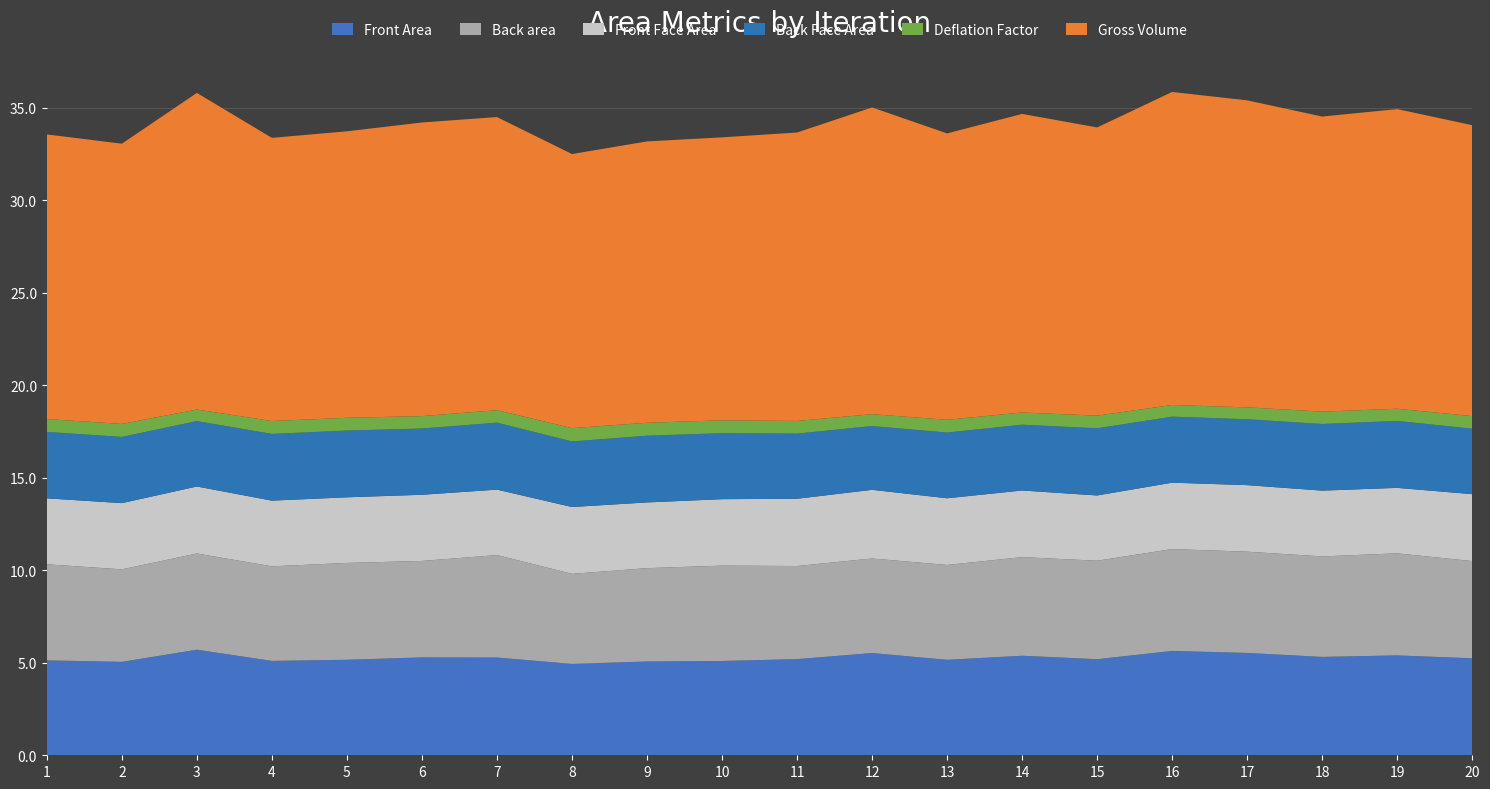

Reading right to left, transcribe all the data shown in this chart.

Front Area: 20=5.2	19=5.4	18=5.3	17=5.5	16=5.6	15=5.2	14=5.4	13=5.2	12=5.5	11=5.2	10=5.1	9=5.1	8=4.9	7=5.3	6=5.3	5=5.2	4=5.1	3=5.7	2=5.1	1=5.1
Back area: 20=5.3	19=5.5	18=5.4	17=5.5	16=5.5	15=5.3	14=5.3	13=5.1	12=5.1	11=5.0	10=5.2	9=5.0	8=4.9	7=5.5	6=5.2	5=5.2	4=5.1	3=5.2	2=5.0	1=5.2
Front Face Area: 20=3.6	19=3.5	18=3.6	17=3.6	16=3.6	15=3.5	14=3.6	13=3.6	12=3.7	11=3.6	10=3.6	9=3.6	8=3.6	7=3.5	6=3.6	5=3.5	4=3.6	3=3.6	2=3.6	1=3.6
Back Face Area: 20=3.5	19=3.6	18=3.6	17=3.6	16=3.6	15=3.6	14=3.6	13=3.6	12=3.4	11=3.5	10=3.6	9=3.6	8=3.5	7=3.6	6=3.6	5=3.6	4=3.6	3=3.5	2=3.6	1=3.6
Deflation Factor: 20=0.7	19=0.7	18=0.7	17=0.6	16=0.6	15=0.7	14=0.7	13=0.7	12=0.6	11=0.7	10=0.7	9=0.7	8=0.7	7=0.7	6=0.7	5=0.7	4=0.7	3=0.6	2=0.7	1=0.7
Gross Volume: 20=15.7	19=16.2	18=16.0	17=16.6	16=16.9	15=15.6	14=16.1	13=15.5	12=16.6	11=15.6	10=15.3	9=15.2	8=14.8	7=15.8	6=15.9	5=15.5	4=15.3	3=17.1	2=15.2	1=15.4